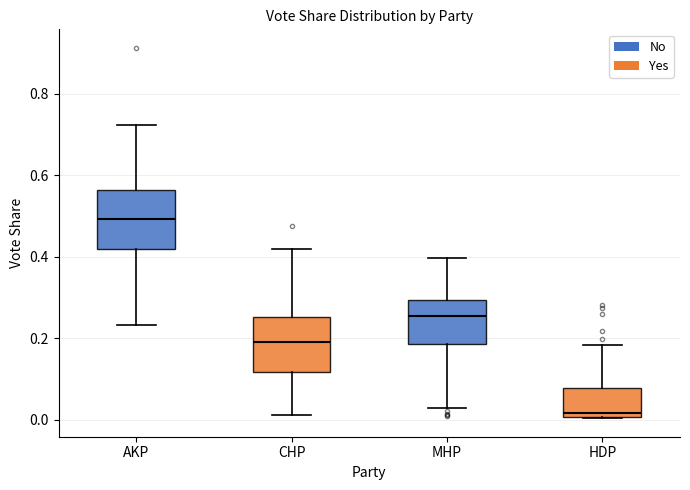

Reading left to right, transcribe this box plot: for each box, give where its median line is, the range the box spans, and where its two whiskers end, as read against the y-axis. The values are not printed on the chart, so give them approximately, as read against the axis.

AKP: median 0.50, box 0.42 to 0.56, whiskers 0.24 to 0.72
CHP: median 0.20, box 0.12 to 0.26, whiskers 0.02 to 0.42
MHP: median 0.26, box 0.18 to 0.30, whiskers 0.02 to 0.40
HDP: median 0.02, box 0.00 to 0.08, whiskers 0.00 to 0.18